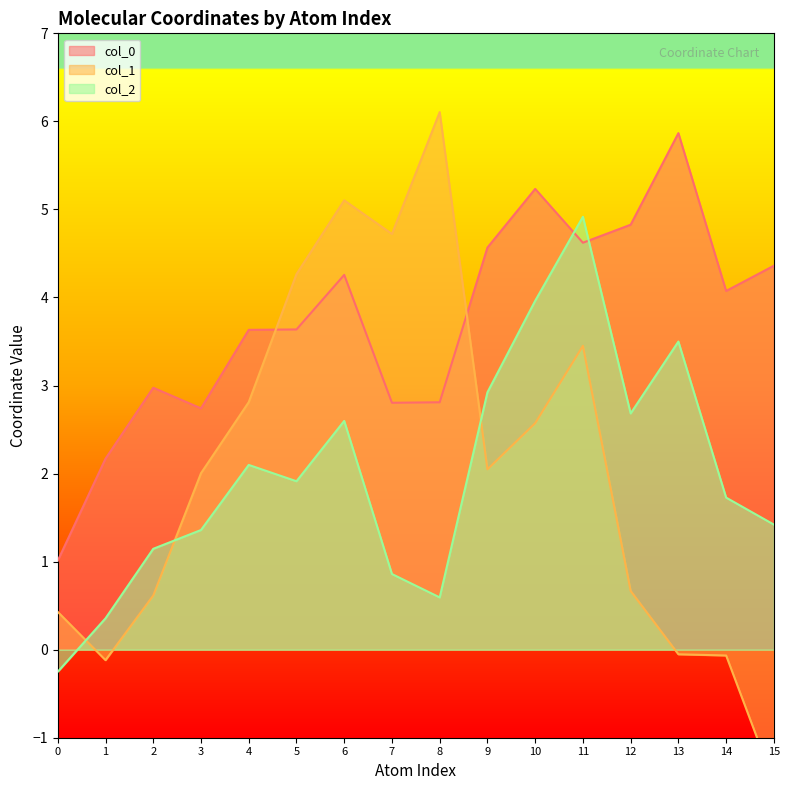

The value of col_2 at 5 is 1.9. True or false?

True